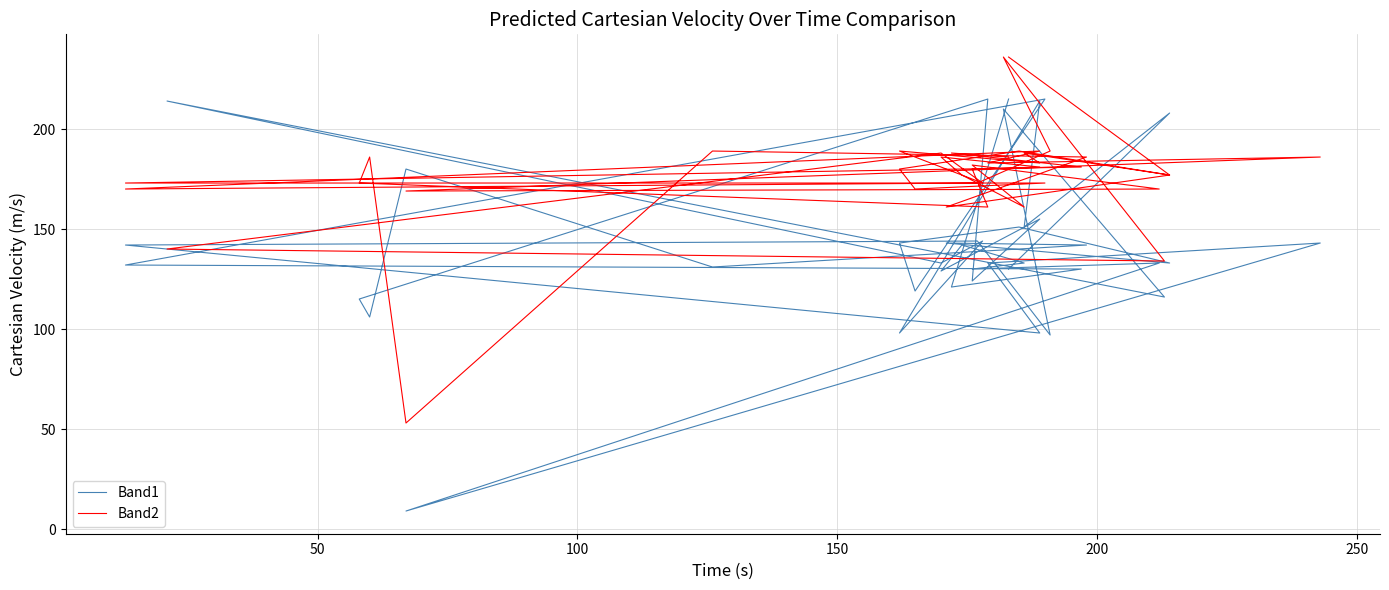

The value of Band1 at 29 is 131. True or false?

False